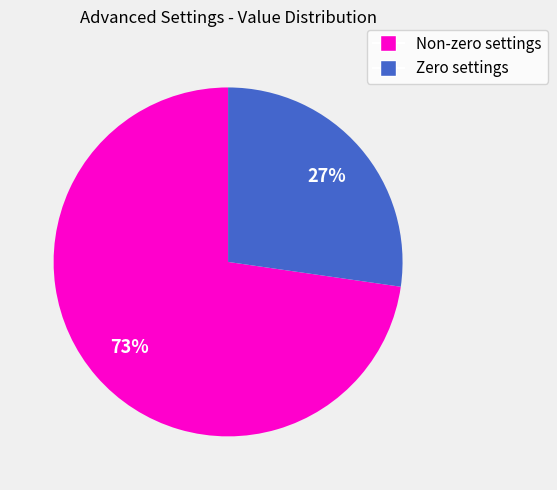

Does any single category account for the majority?

Yes